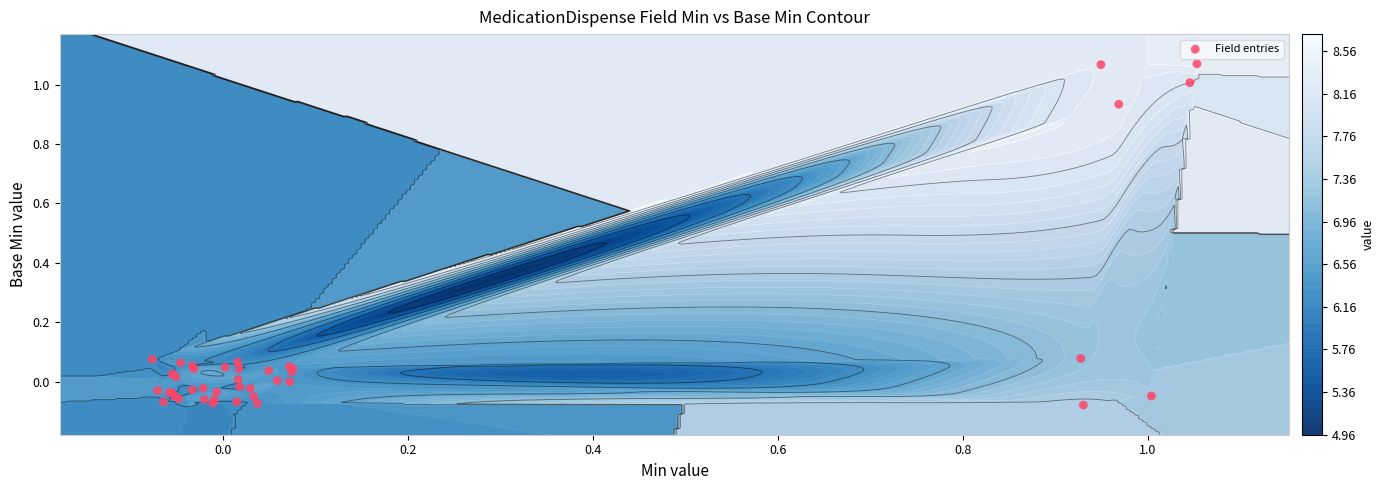

How many values are above zero?

20